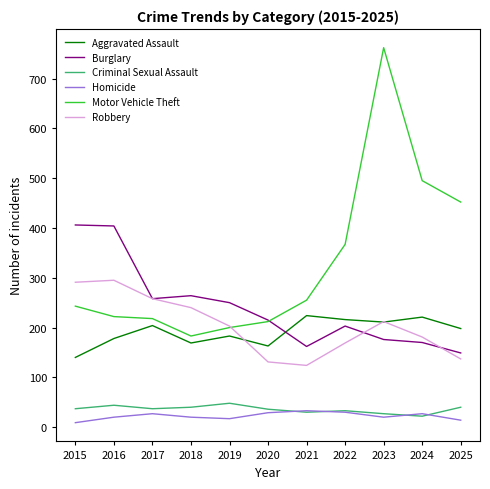

True or false: Aggravated Assault and Criminal Sexual Assault cross at least once.

False